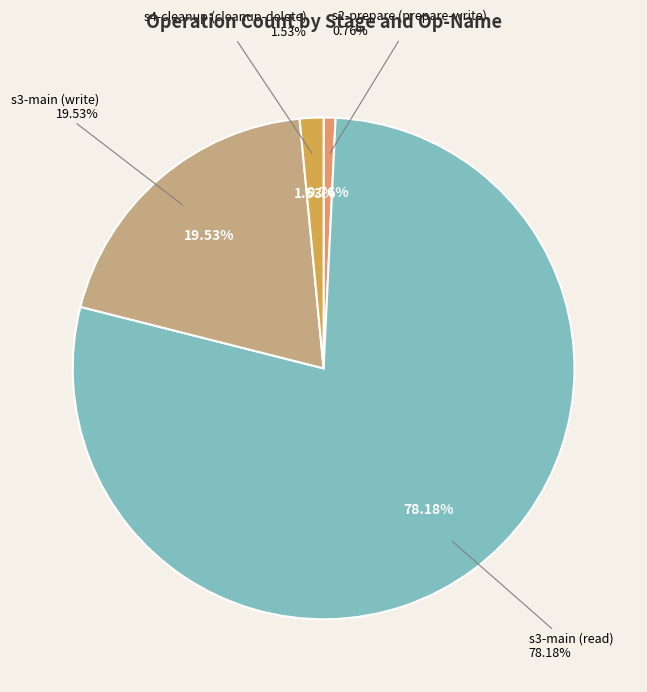

Between s4-cleanup (cleanup-delete) and s3-main (read), which is larger?

s3-main (read)